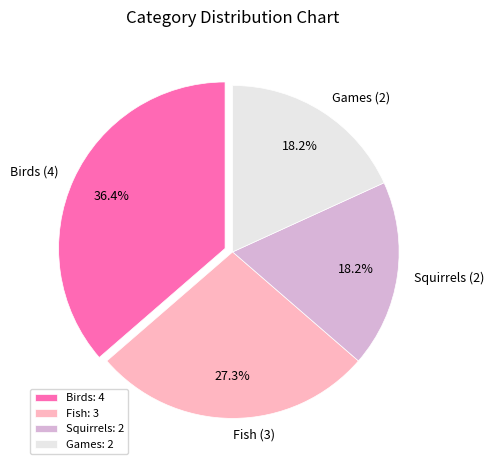

To the nearest percent, what is the combined percentage of Squirrels and Fish?

45%